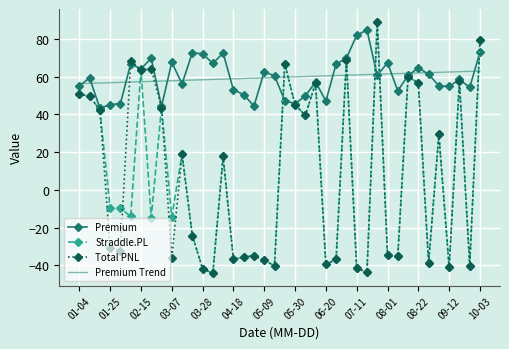

What is the maximum value shown in the chart?

89.2